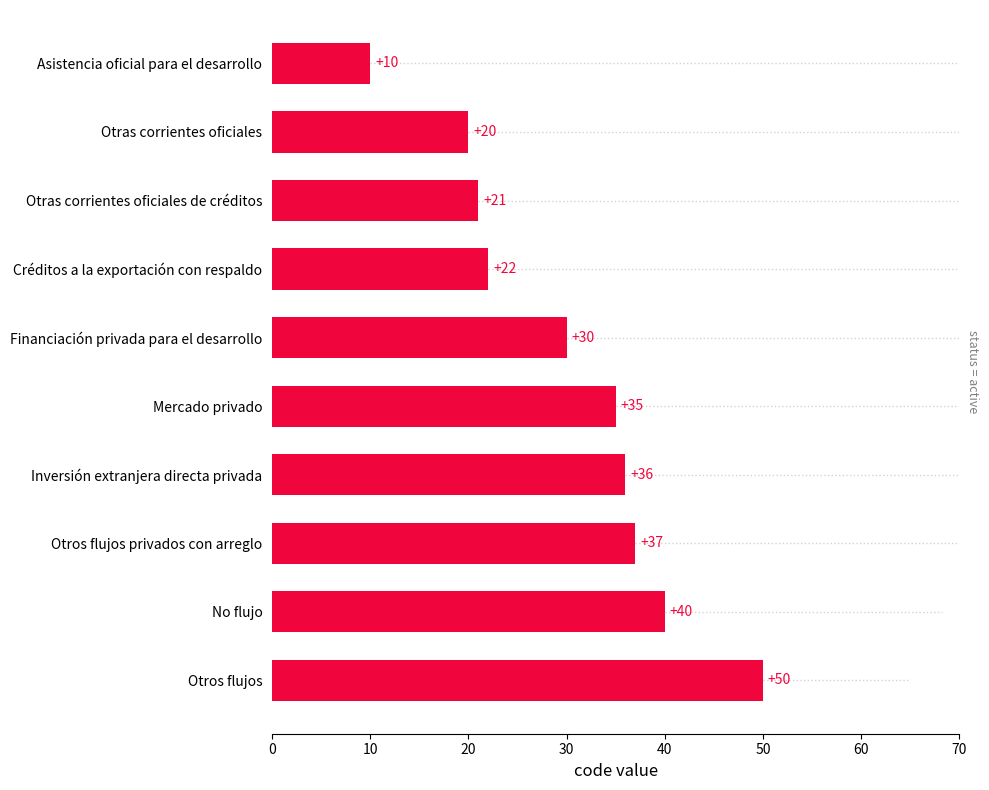

Reading bottom to top, list all the values displayed in this chart.

Otros flujos=50	No flujo=40	Otros flujos privados con arreglo=37	Inversión extranjera directa privada=36	Mercado privado=35	Financiación privada para el desarrollo=30	Créditos a la exportación con respaldo=22	Otras corrientes oficiales de créditos=21	Otras corrientes oficiales=20	Asistencia oficial para el desarrollo=10